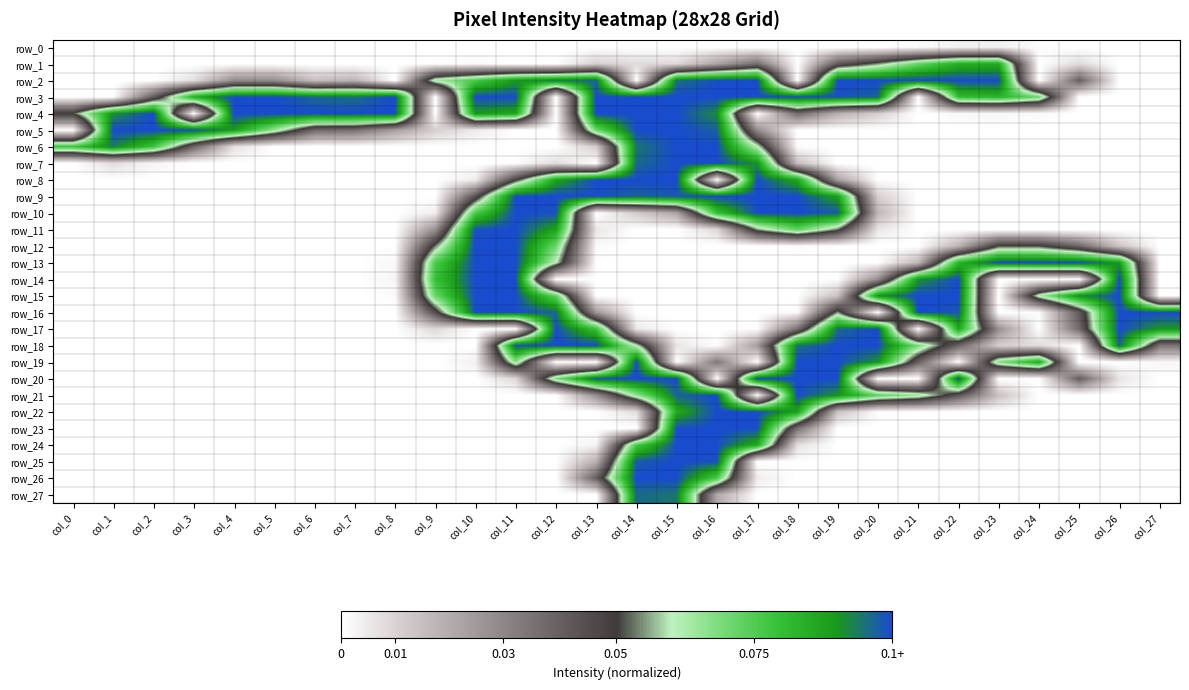

Is the value of row_3 at col_0 greater than the value of row_23 at col_16?

No